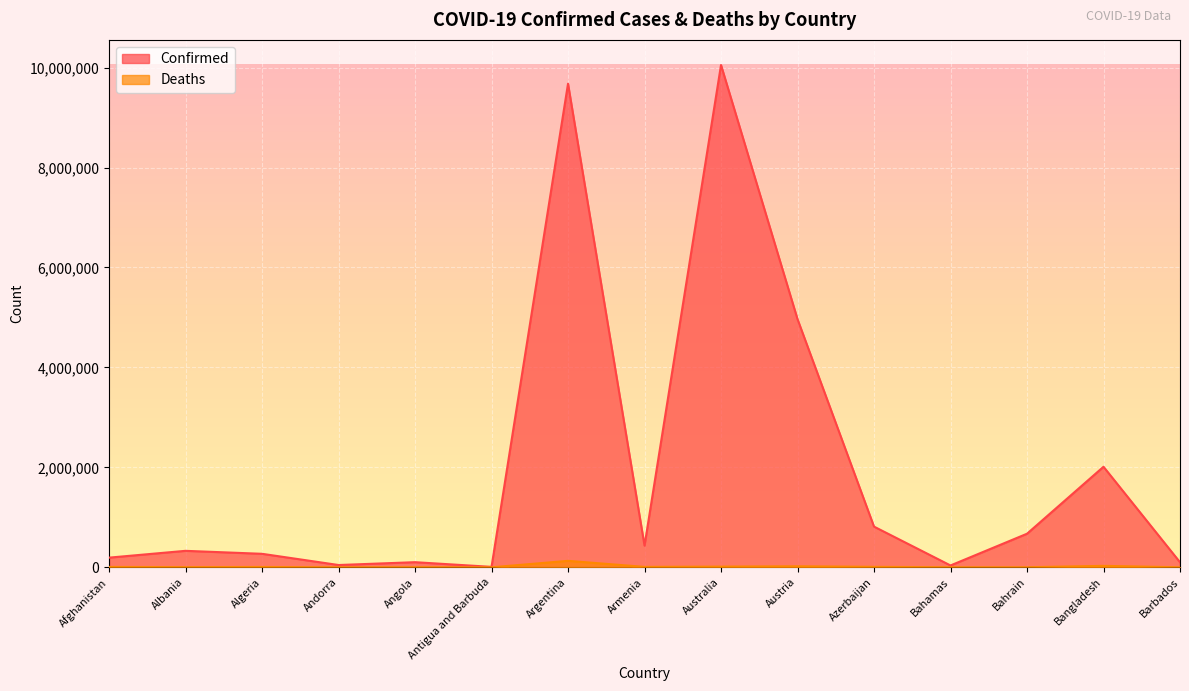

What is the minimum value shown in the chart?

145